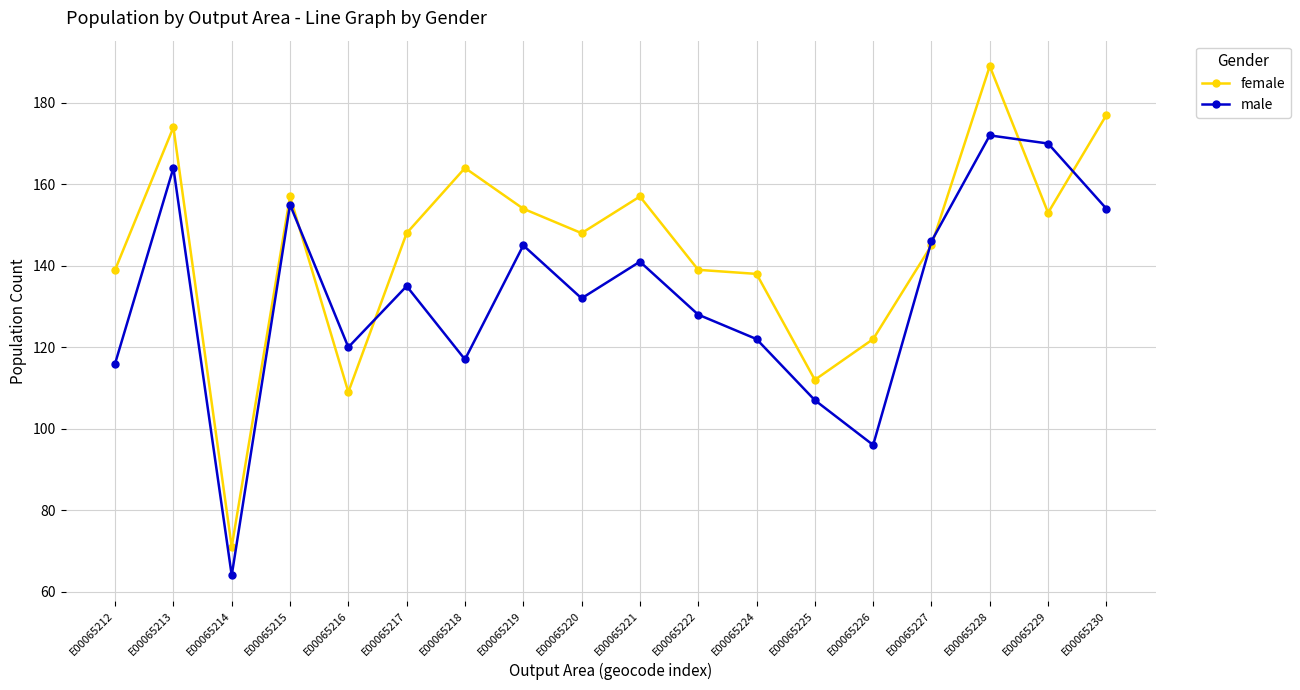

What is the maximum value shown in the chart?

189